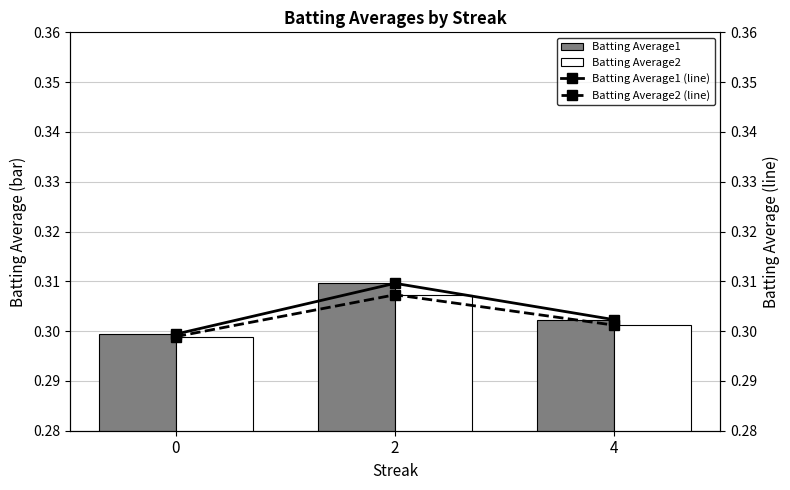

How many Batting Average2 values are between 0 and 1?

3